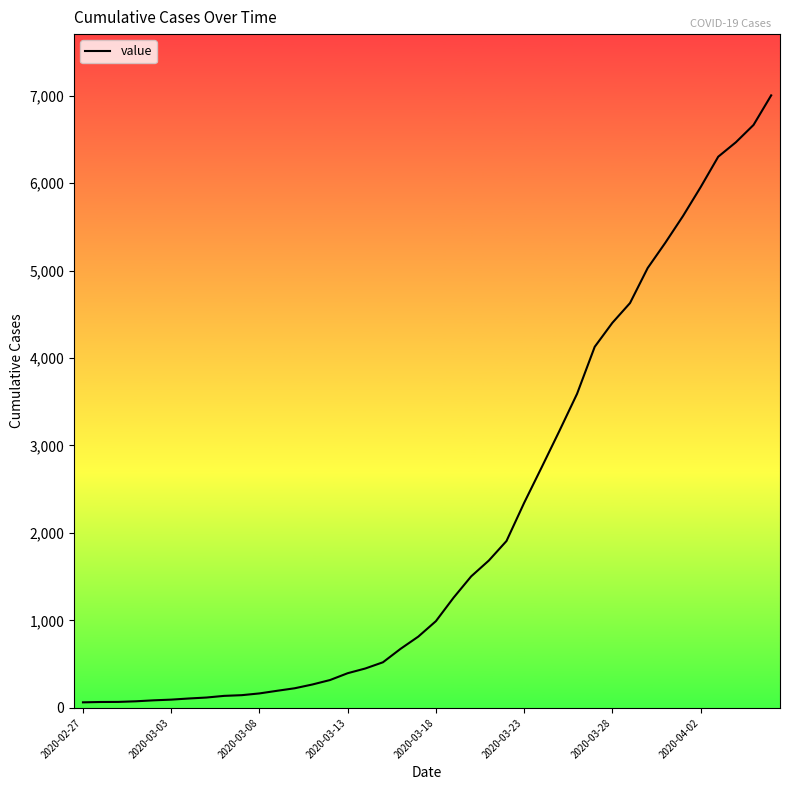

What is the difference between the maximum and minimum values?

6938